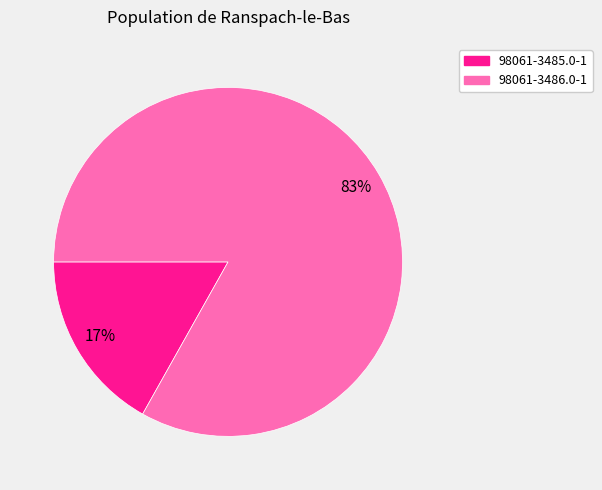

To the nearest percent, what portion does 98061-3486.0-1 represent?

83%